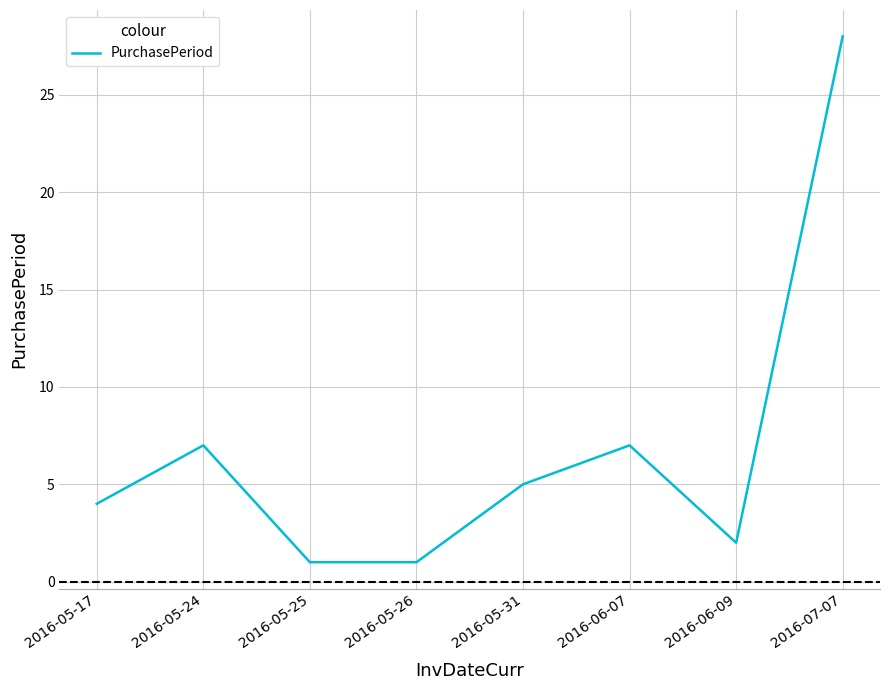

Does the chart have visible grid lines?

Yes